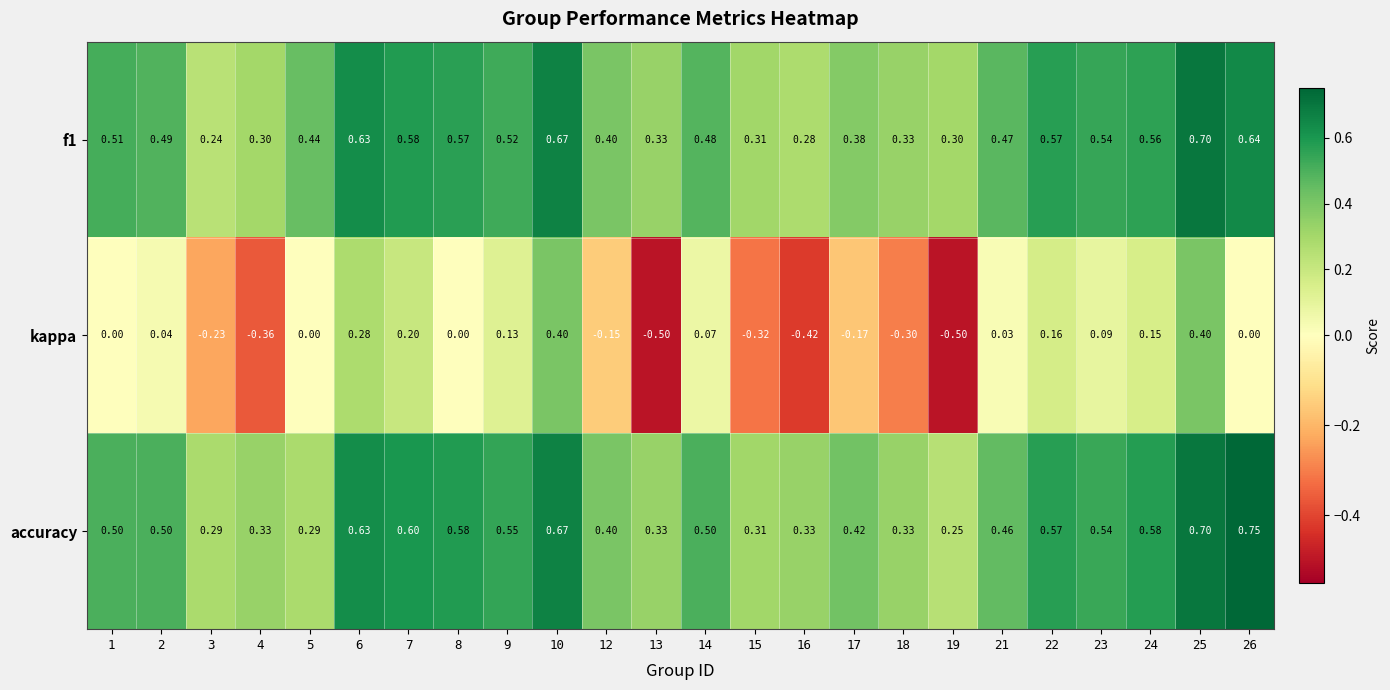

Which series has the widest spread of values?

kappa